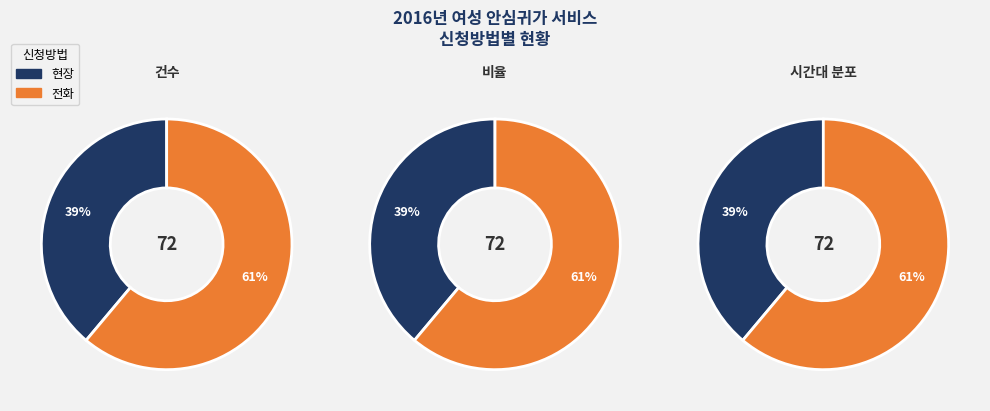

Rank the categories by value from highest to lowest.

전화, 현장